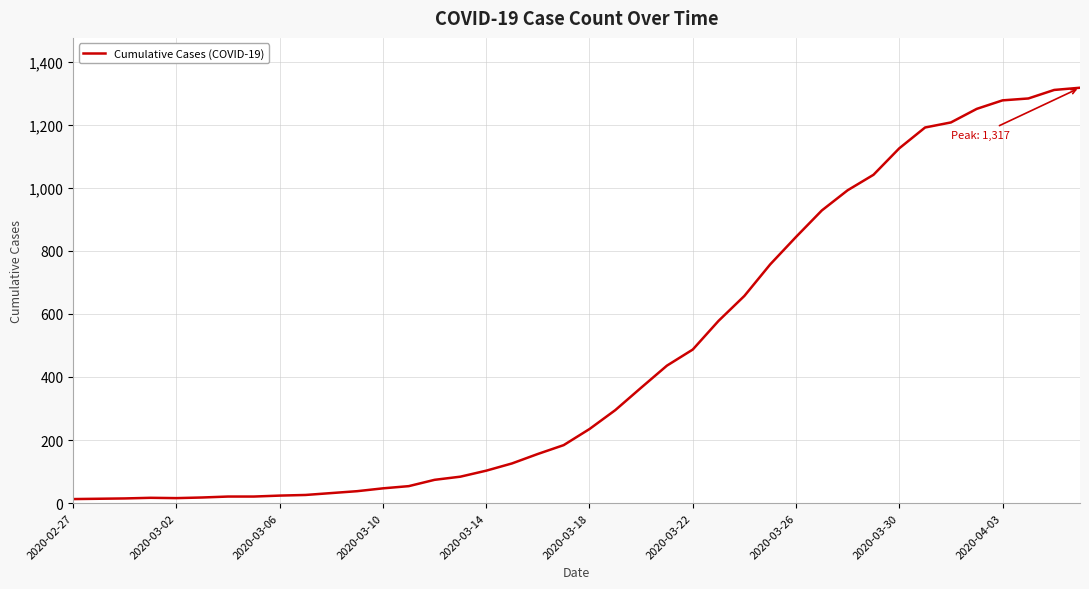

What is the difference between the maximum and minimum values?

1304